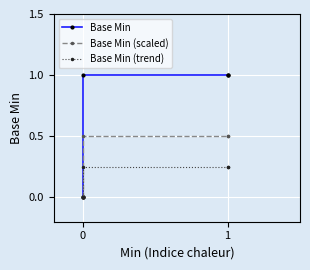

True or false: Base Min (trend) has more than 1 interior local peaks.

False